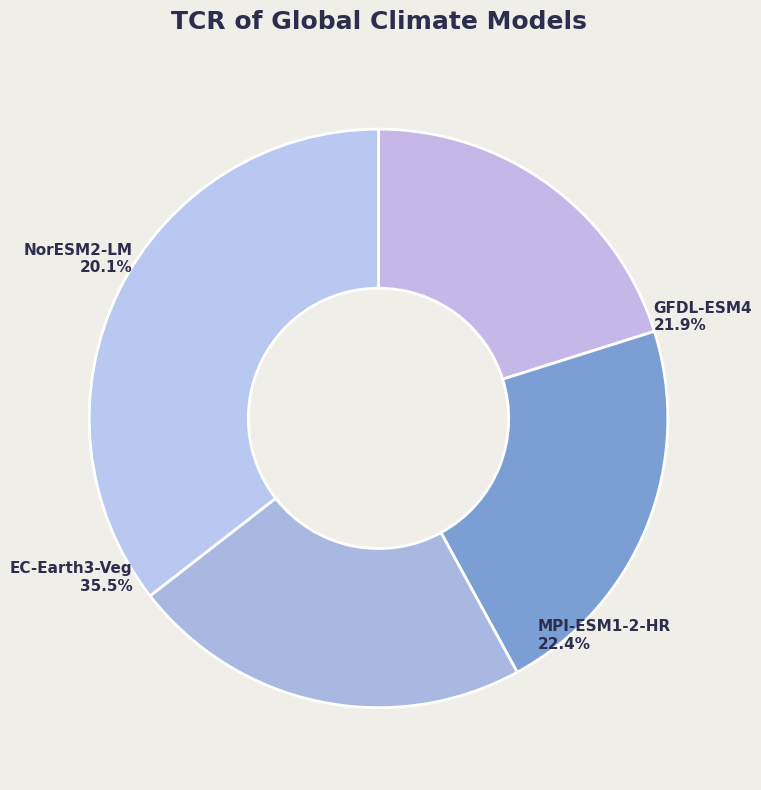

What percentage is NOT represented by EC-Earth3-Veg?

64.5%